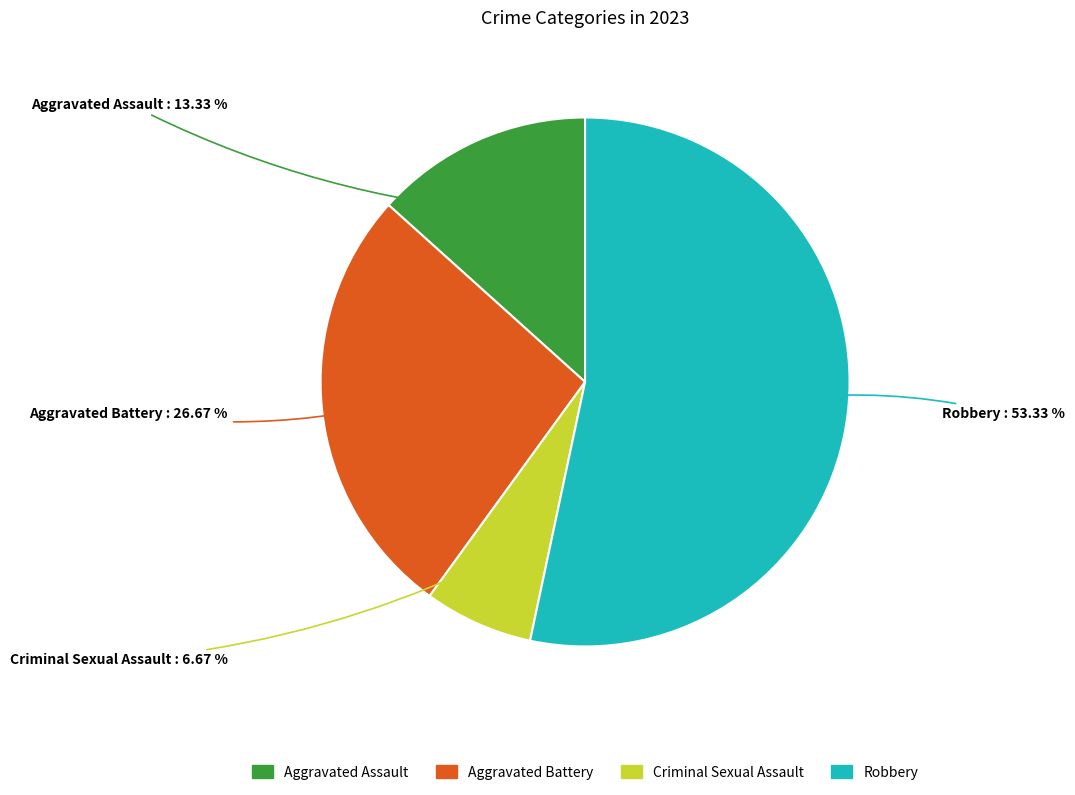

Does Aggravated Assault account for over 50% of the chart?

No